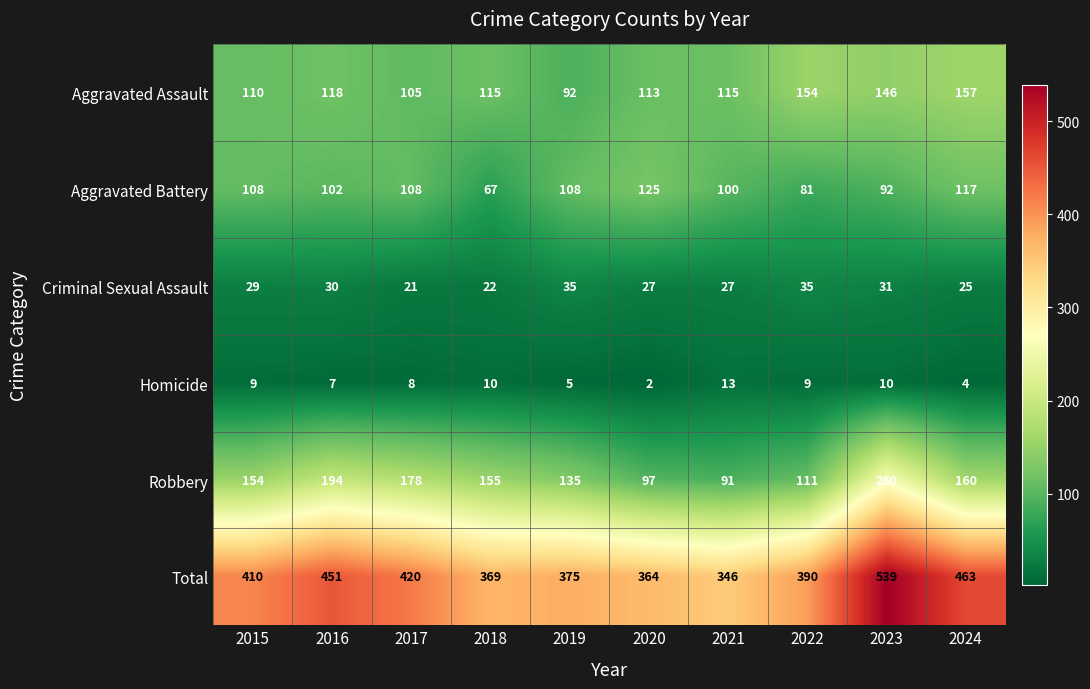

The Aggravated Assault series shows 154 at 2022. True or false?

True